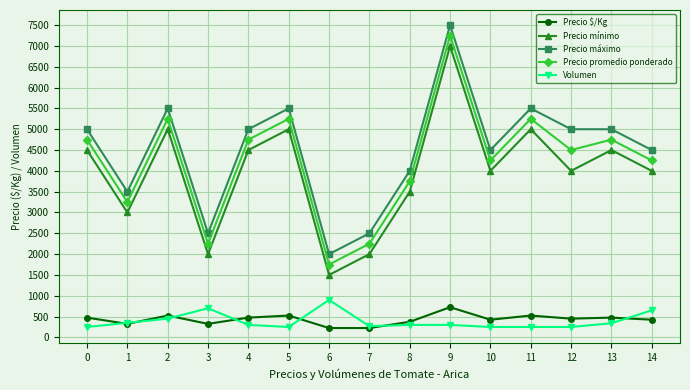

At which label does Volumen reach its peak?

6